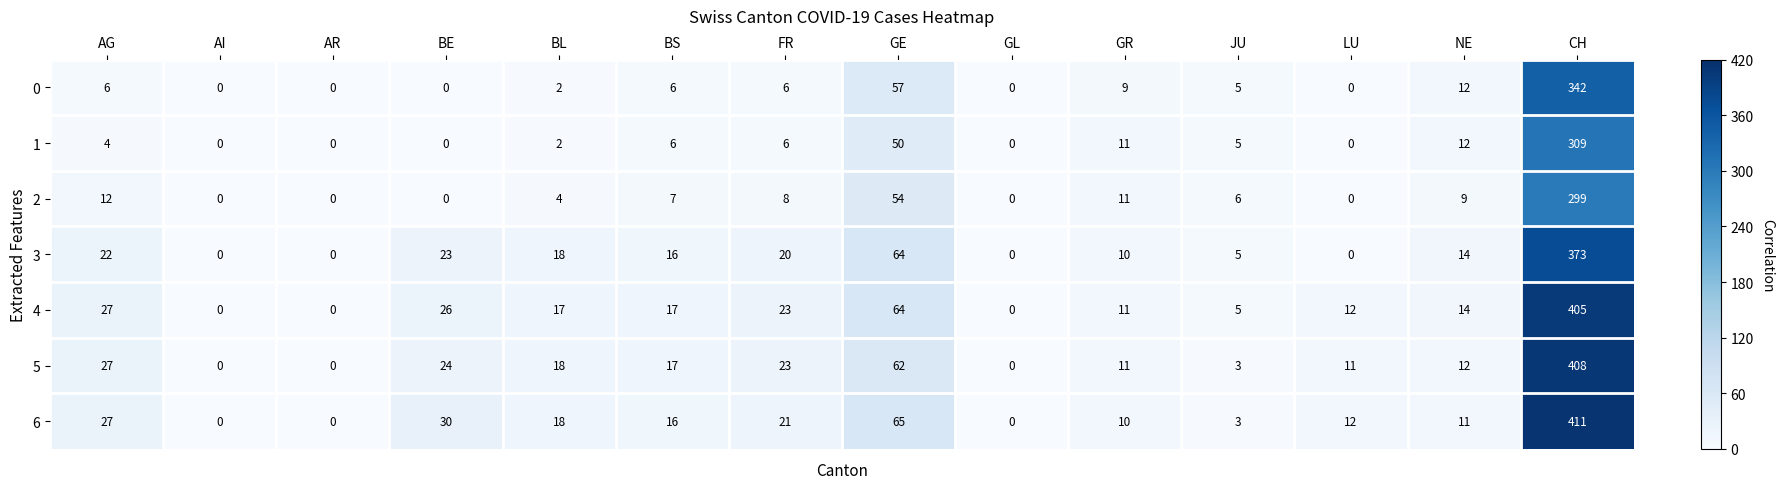

What value does the 4 series have at JU, to the nearest 5?

5